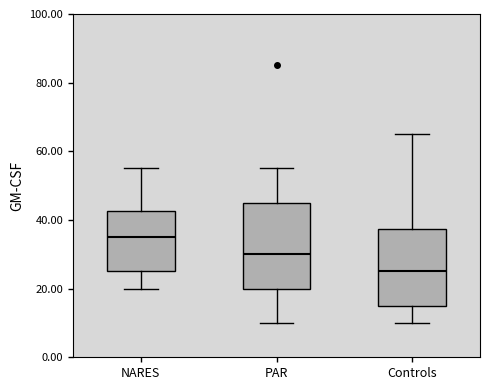

Which box has the highest median line?

NARES